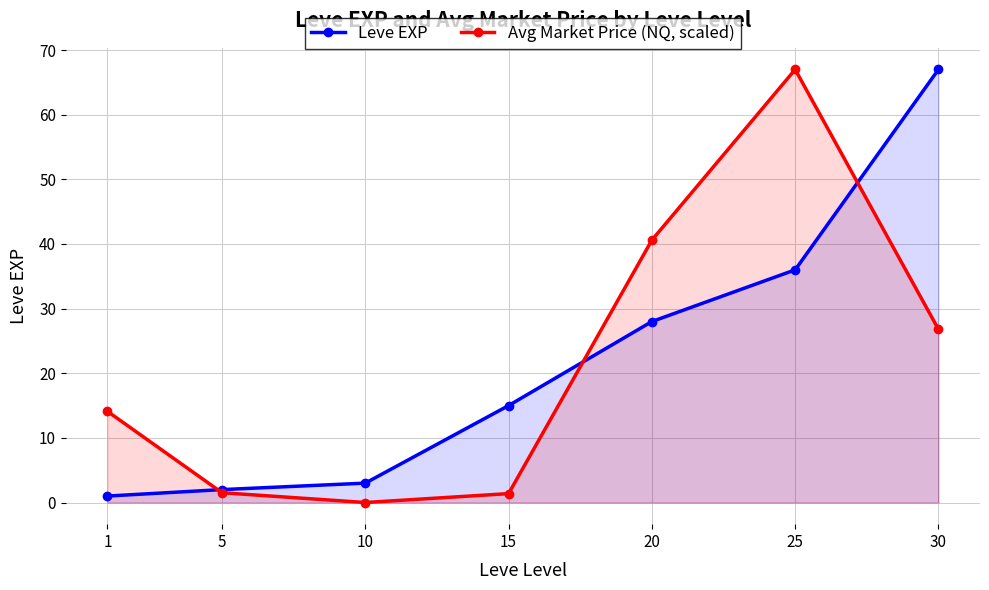

Which series has the largest total across all categories?

Leve EXP